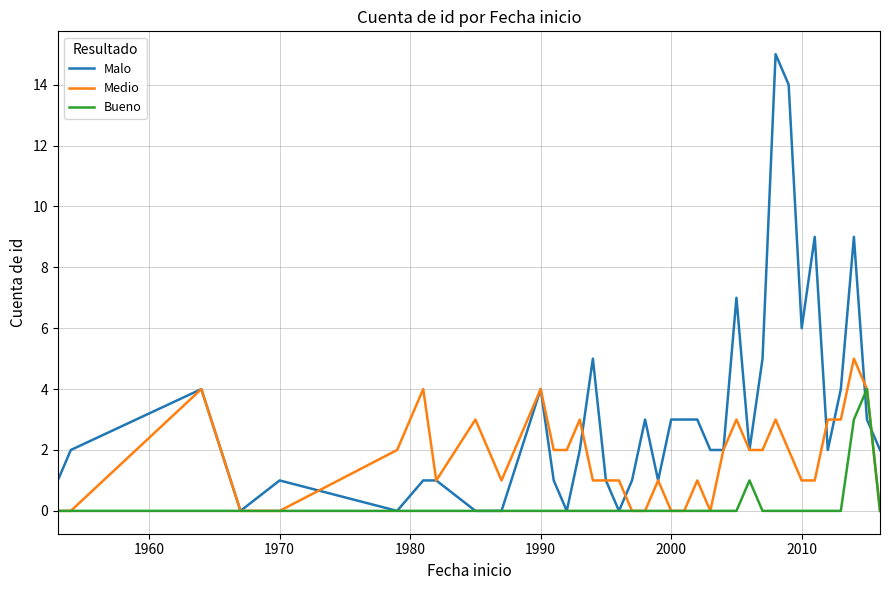

Which series has the largest total across all categories?

Malo